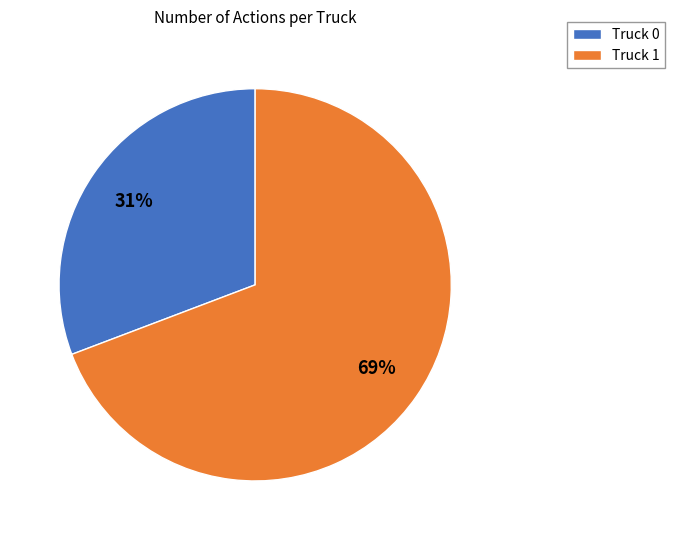

To the nearest percent, what portion does Truck 1 represent?

69%